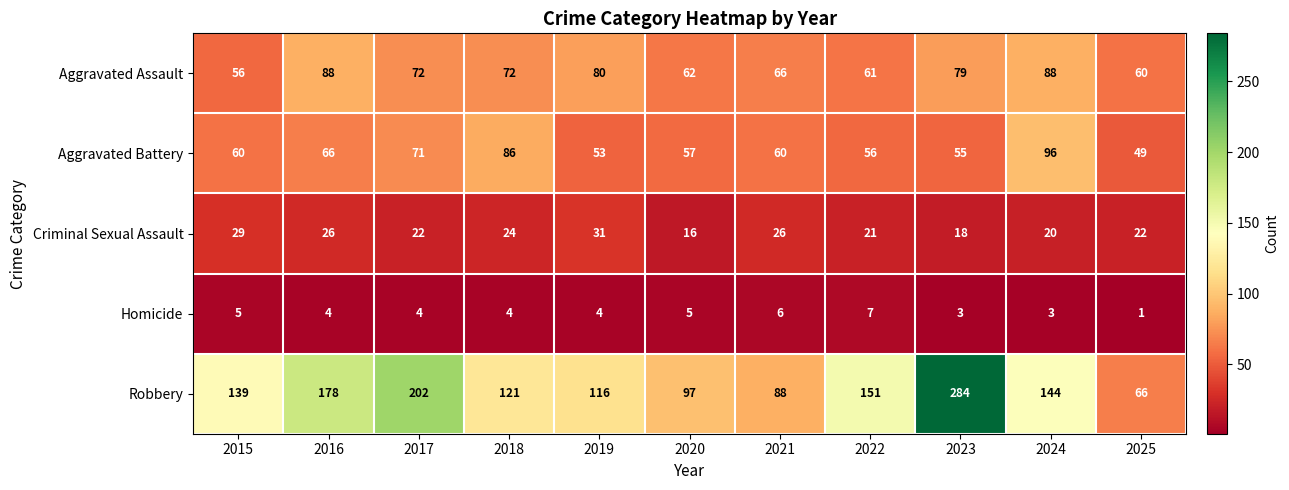

At which category is the sum across all series the highest?

2023